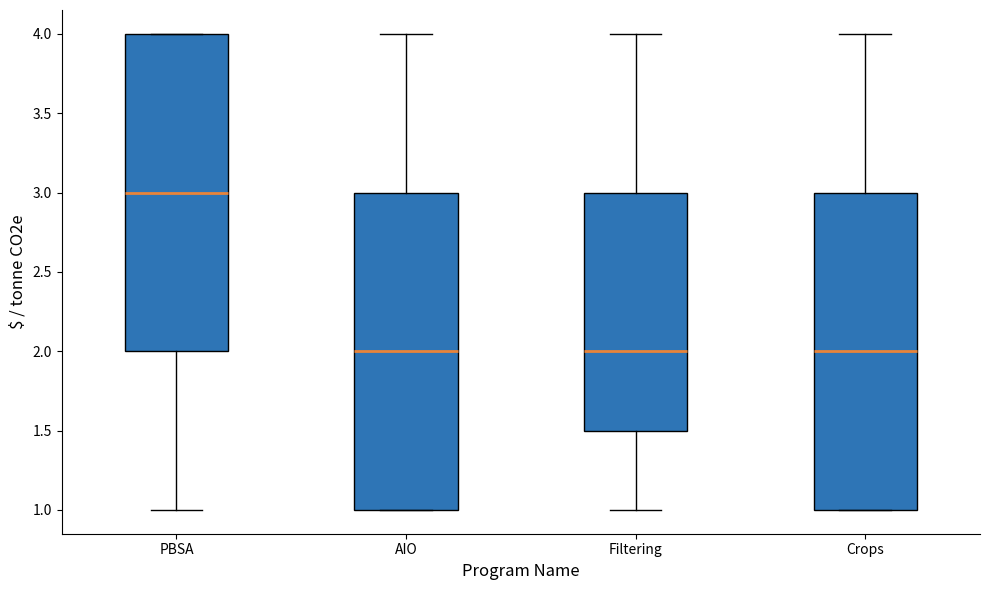

Reading left to right, transcribe this box plot: for each box, give where its median line is, the range the box spans, and where its two whiskers end, as read against the y-axis. The values are not printed on the chart, so give them approximately, as read against the axis.

PBSA: median 3.0, box 2.0 to 4.0, whiskers 1.0 to 4.0
AIO: median 2.0, box 1.0 to 3.0, whiskers 1.0 to 4.0
Filtering: median 2.0, box 1.5 to 3.0, whiskers 1.0 to 4.0
Crops: median 2.0, box 1.0 to 3.0, whiskers 1.0 to 4.0